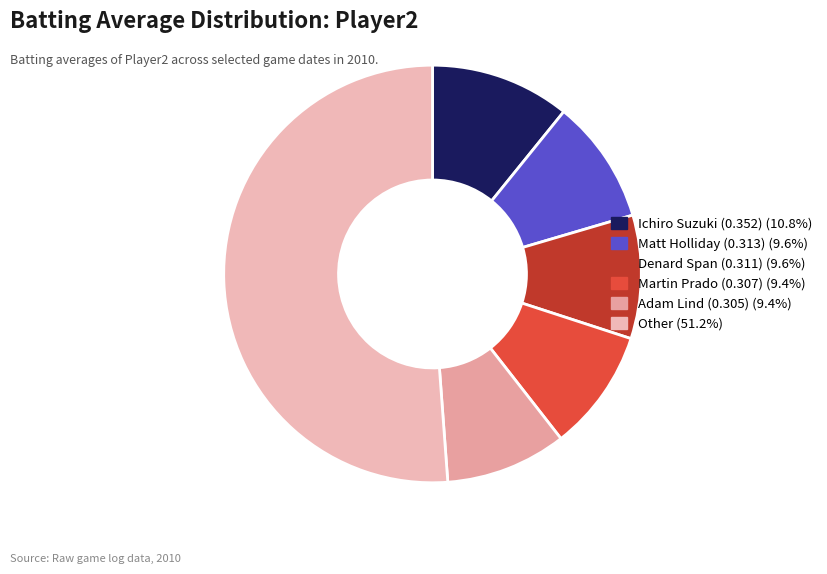

How many segments does this pie chart have?

6